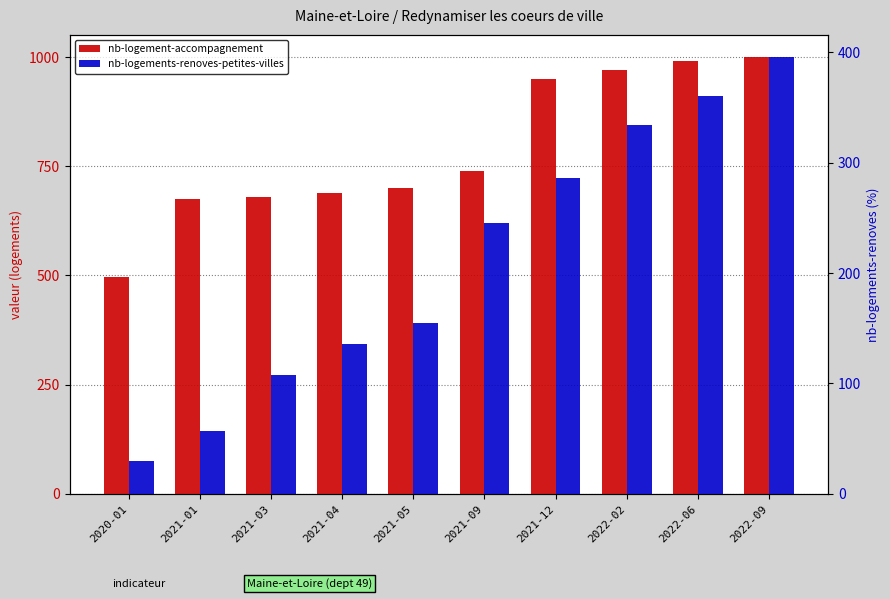

Which category has the highest value in the nb-logement-accompagnement series?

2022-09